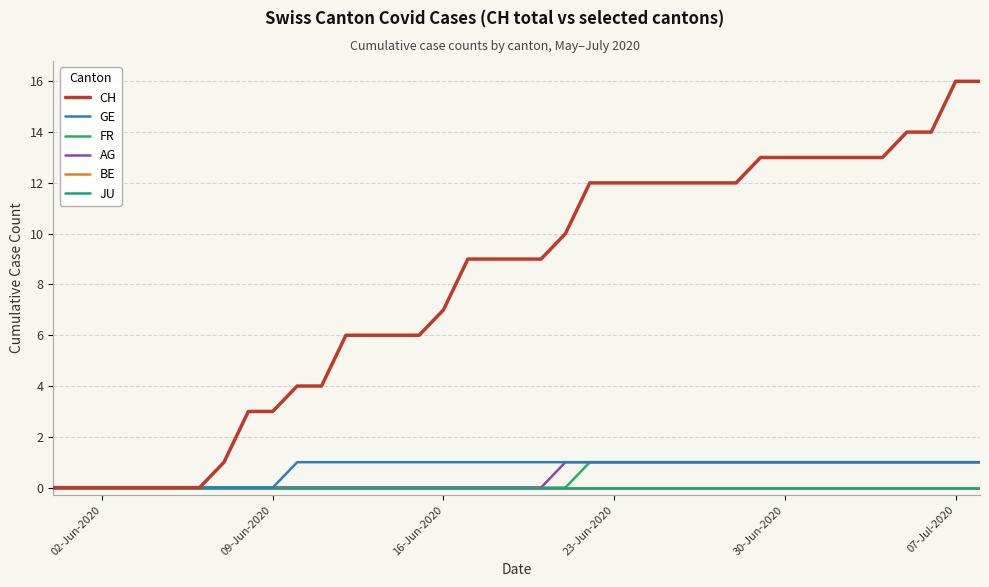

True or false: GE and CH intersect in this chart.

False